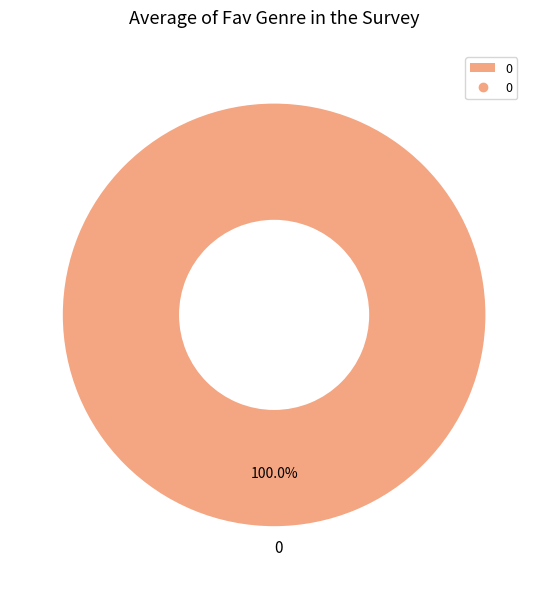

Does 0 account for over 50% of the chart?

Yes